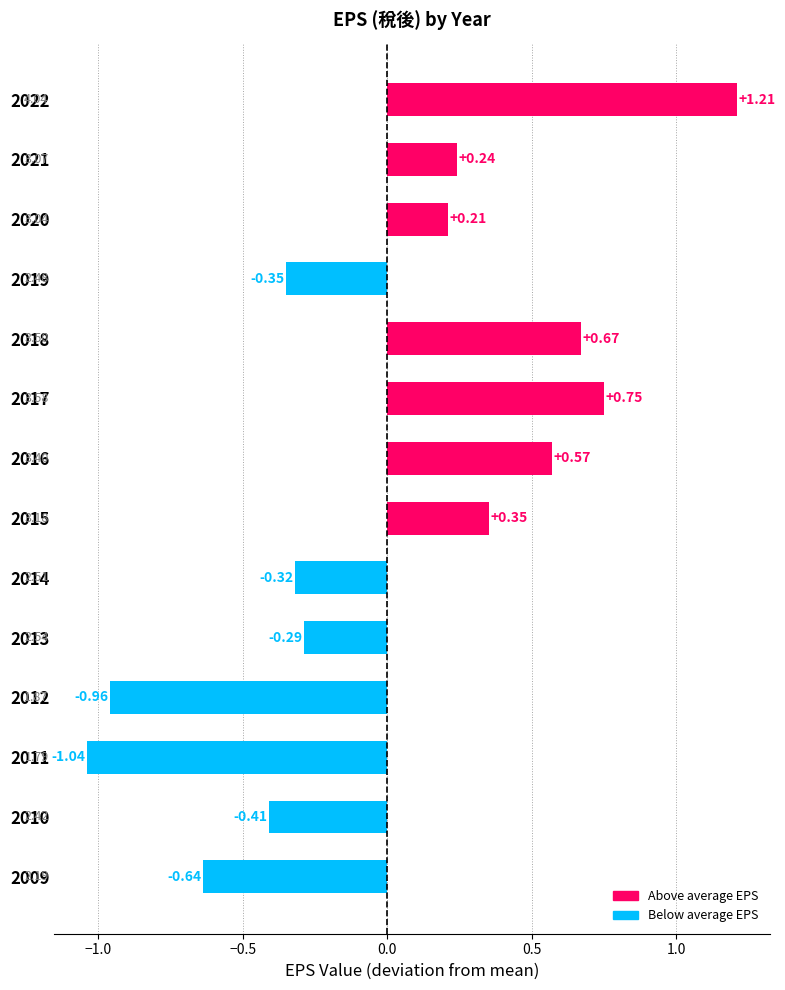

What is the change in value from 2015 to 2011?

-1.4